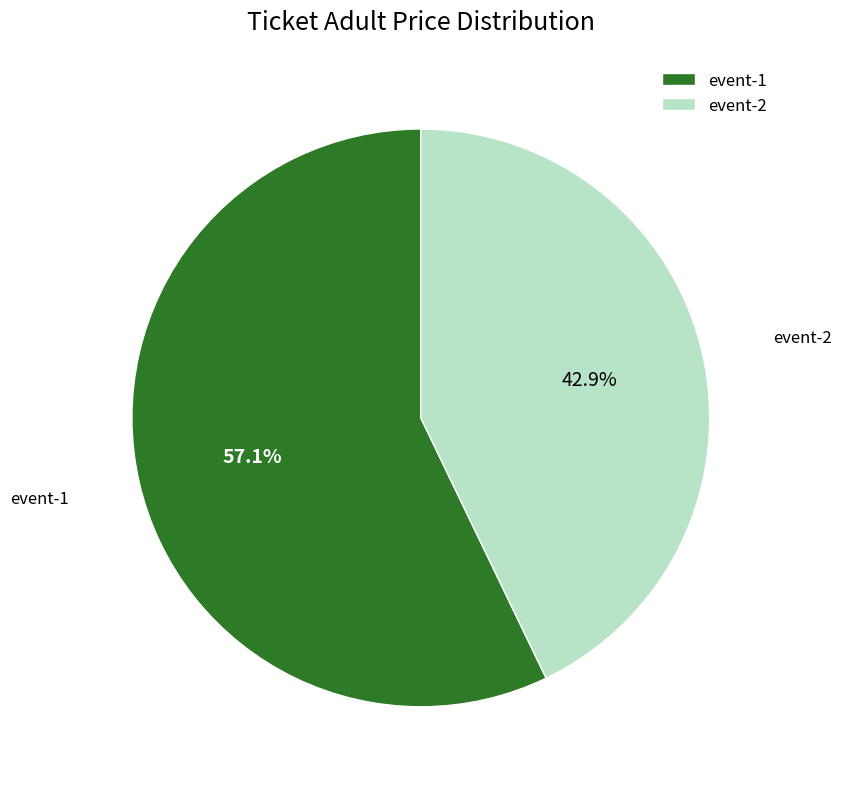

Does event-1 account for over 50% of the chart?

Yes